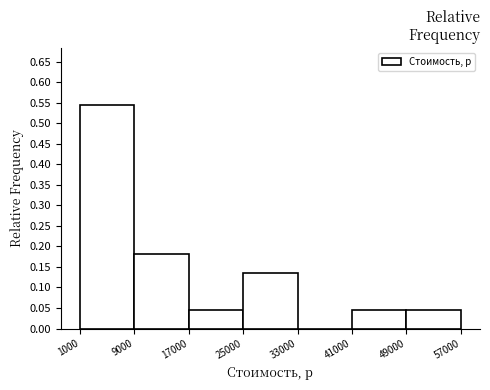

Over which range of the x-axis is the bar tallest?

1000 to 9000